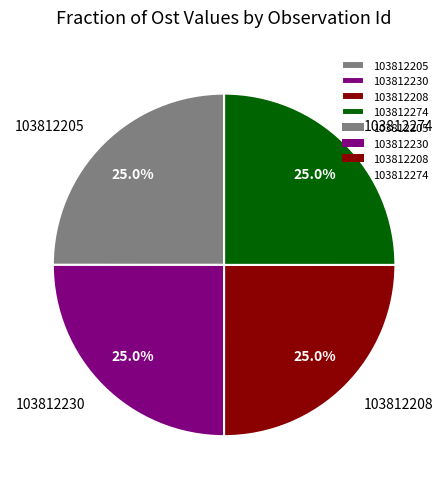

The 103812274 slice represents 25% of the pie. True or false?

True